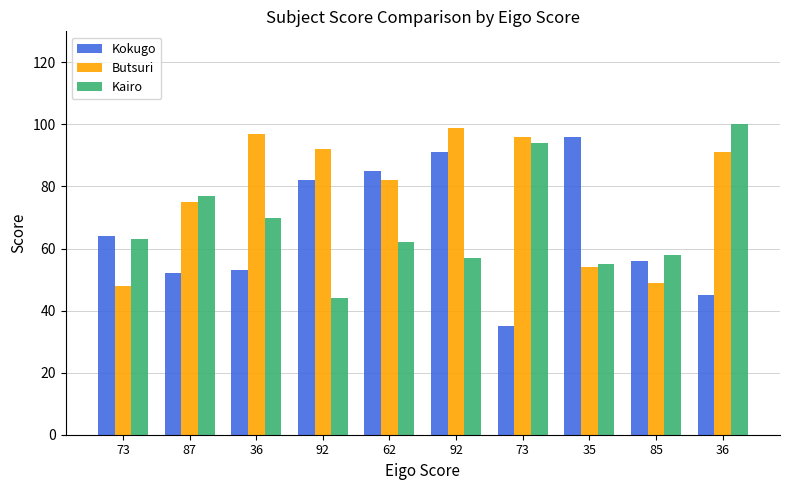

Which category has the lowest value in the Kairo series?

92